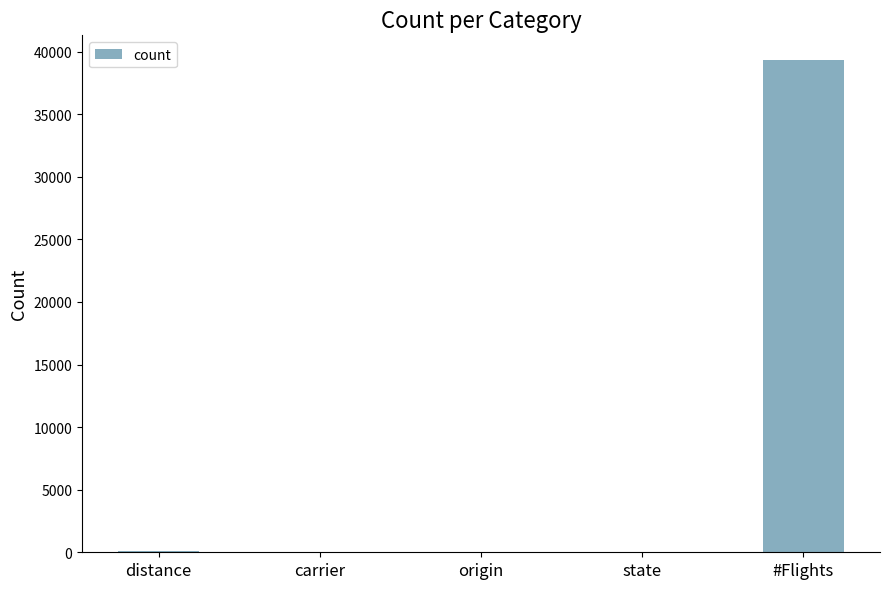

True or false: the data shows 15 at carrier.

True